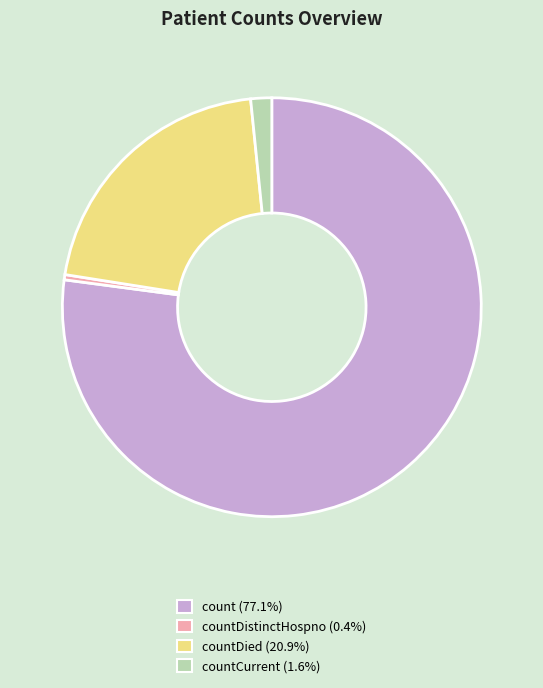

Is there any slice that represents more than half of the pie?

Yes